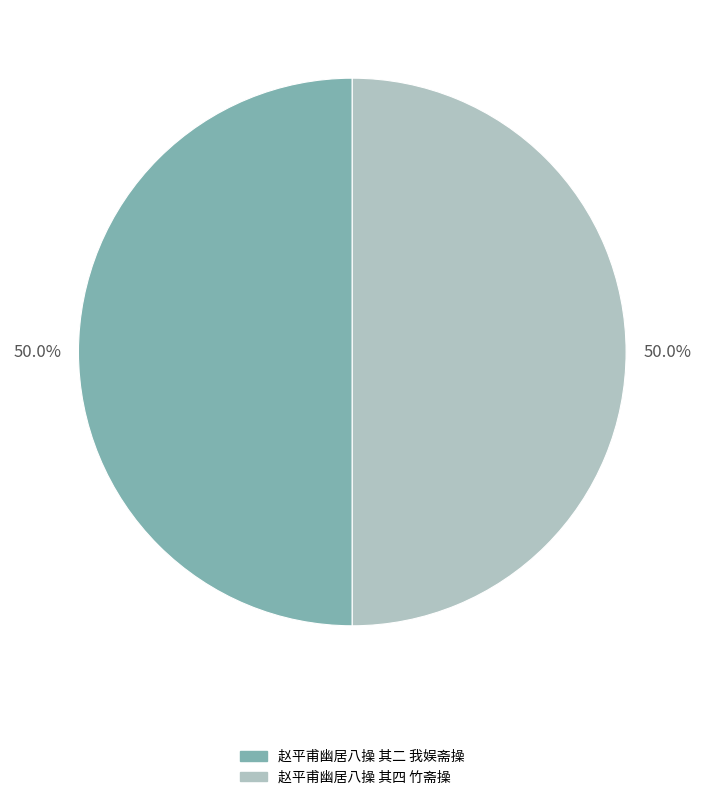

What is the ratio of the value at 赵平甫幽居八操 其二 我娱斋操 to the value at 赵平甫幽居八操 其四 竹斋操?

1.0